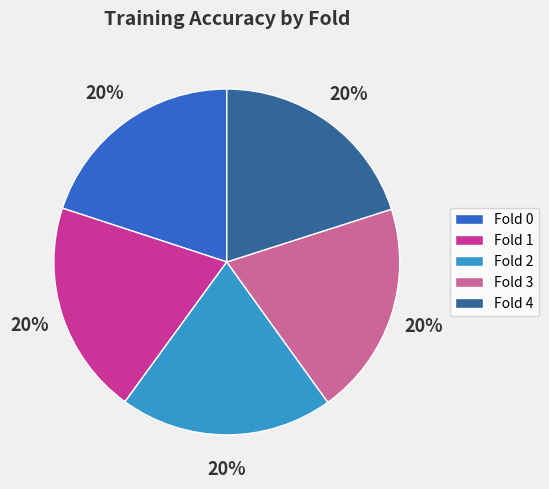

Does Fold 1 represent more than half of the total?

No